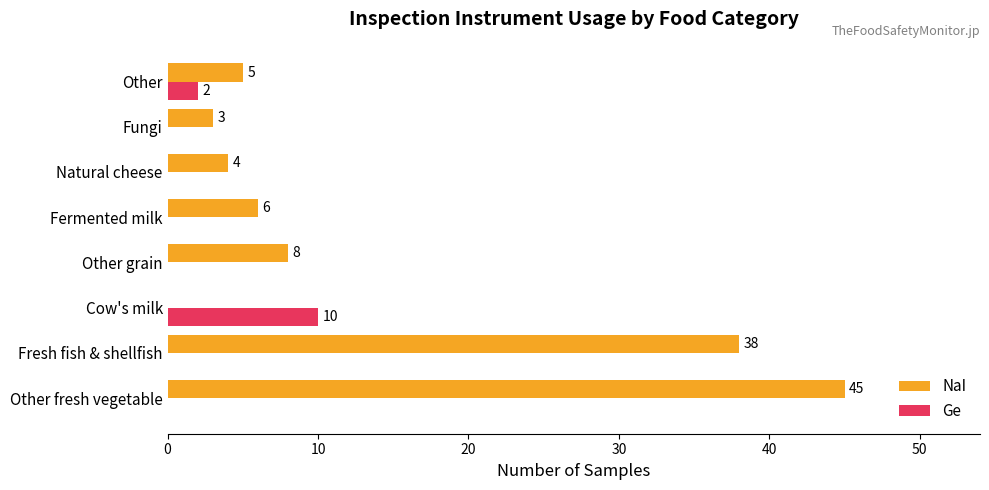

What is the sum of the Ge values at Cow's milk and Natural cheese?

10